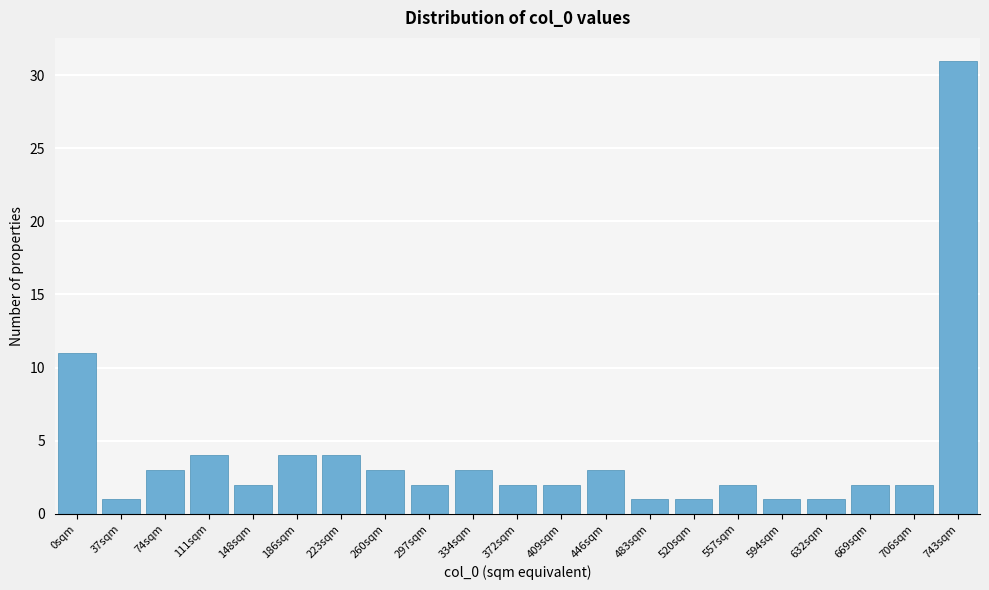

Reading right to left, list all the values displayed in this chart.

31	2	2	1	1	2	1	1	3	2	2	3	2	3	4	4	2	4	3	1	11